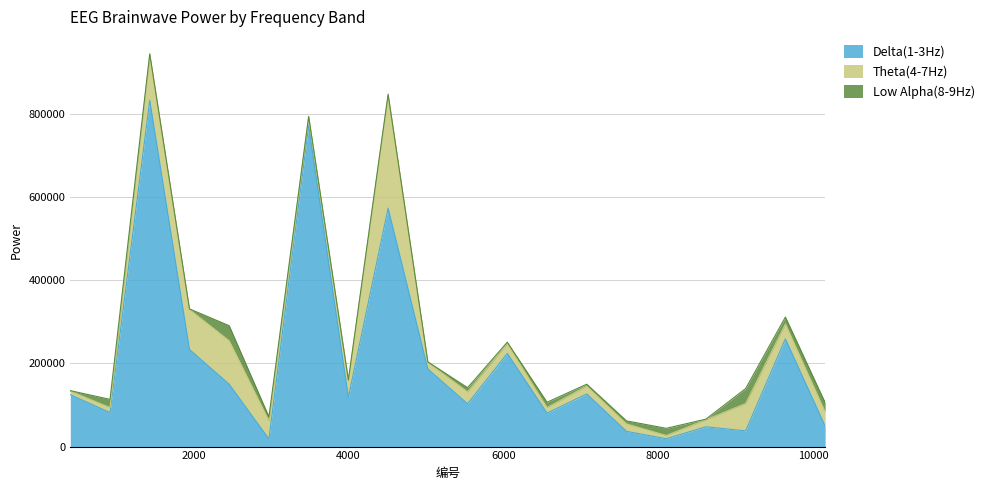

What is the average value of the Delta(1-3Hz) series?

203755